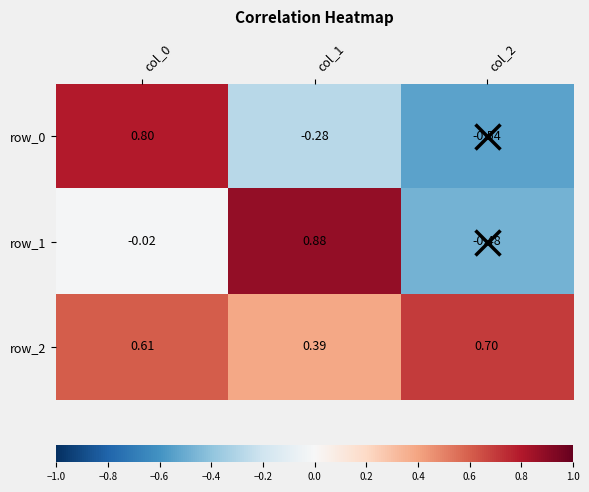

Is the value of row_2 at col_0 greater than the value of row_0 at col_0?

No